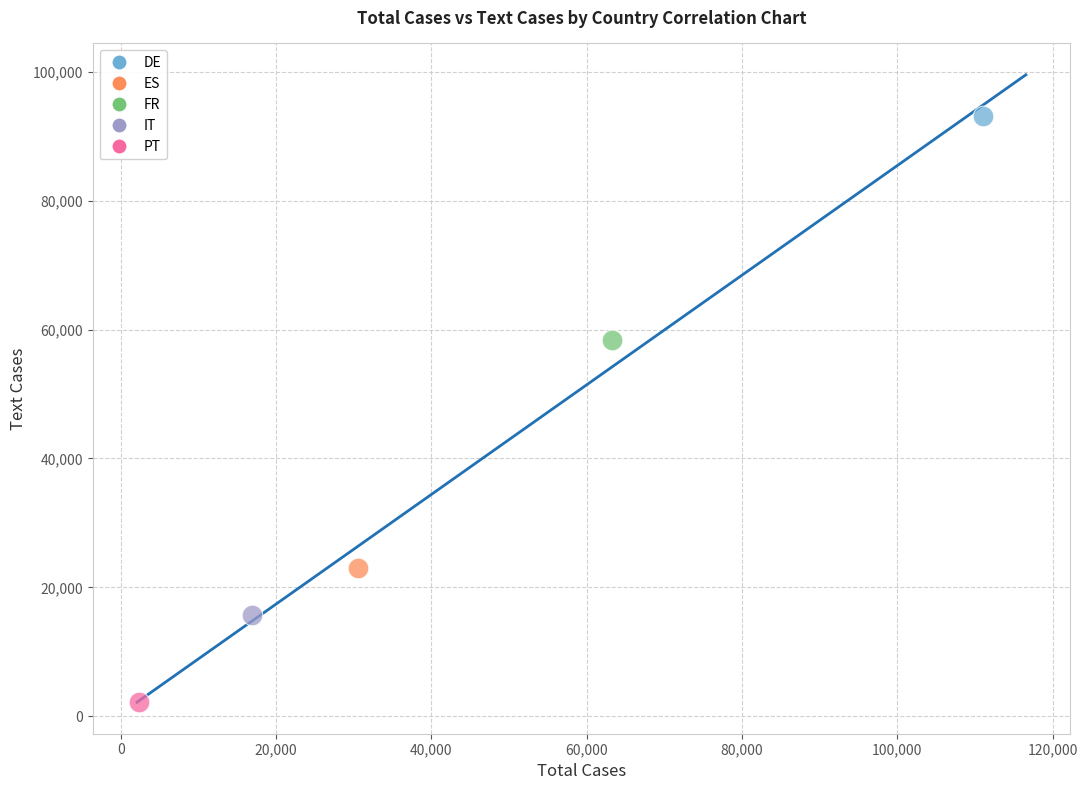

What are all the series names shown in the legend?

DE, ES, FR, IT, PT